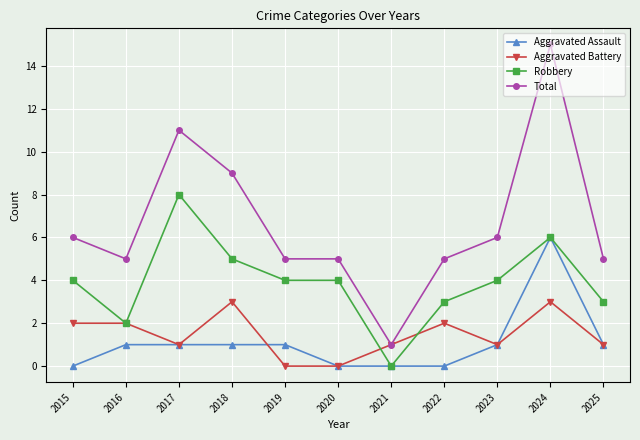

How many categories are shown in the chart?

11